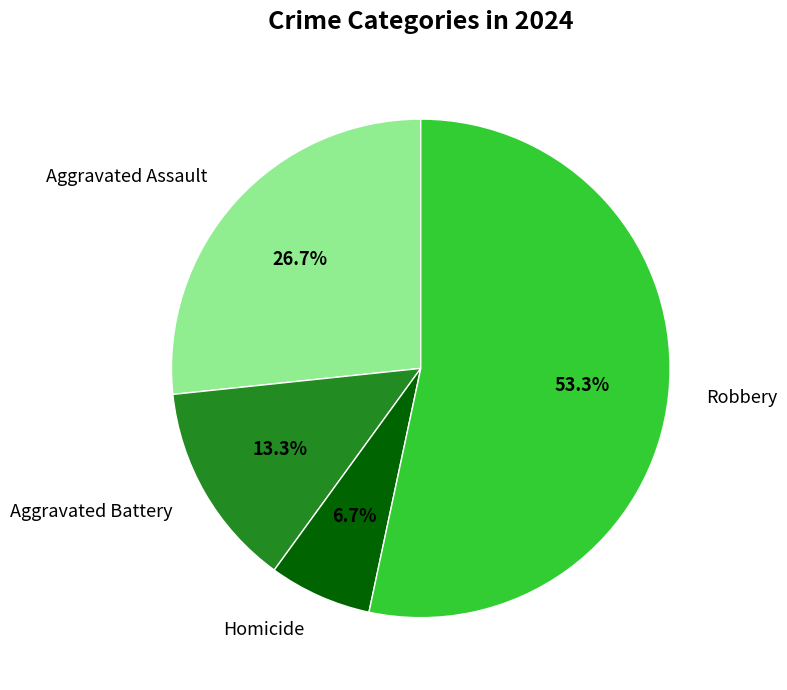

What is the total percentage of Aggravated Battery and Aggravated Assault?

40.0%